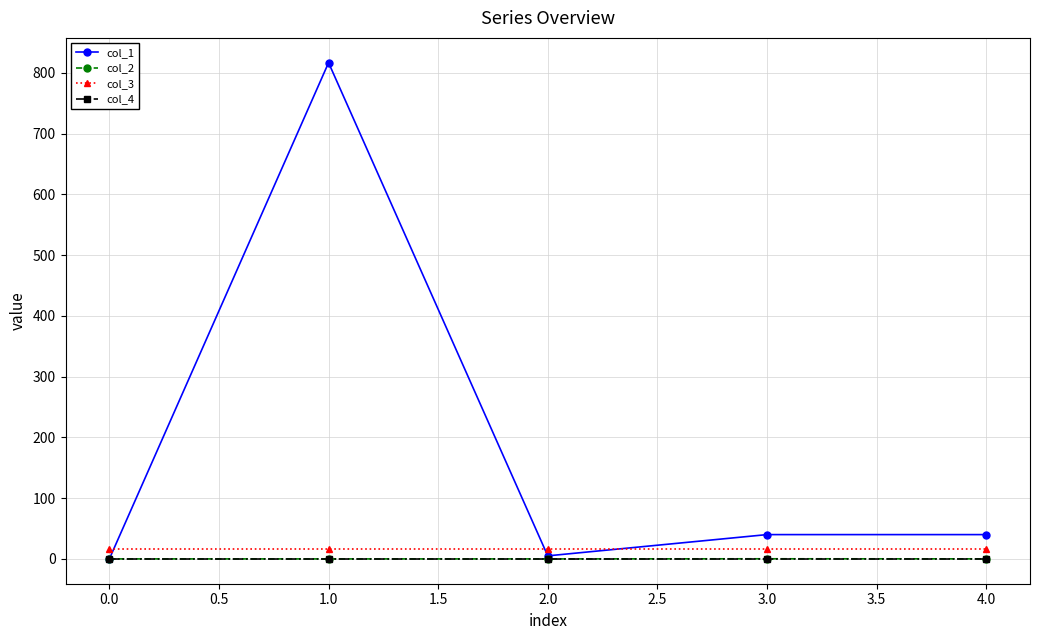

Which series has the largest range (max minus min)?

col_1